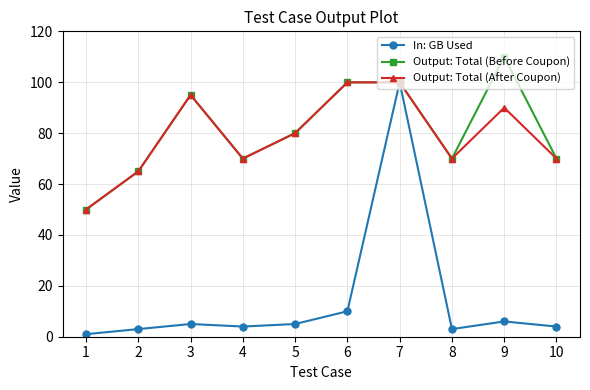

Between which two adjacent categories do Output: Total (Before Coupon) and In: GB Used first intersect?

6 and 7